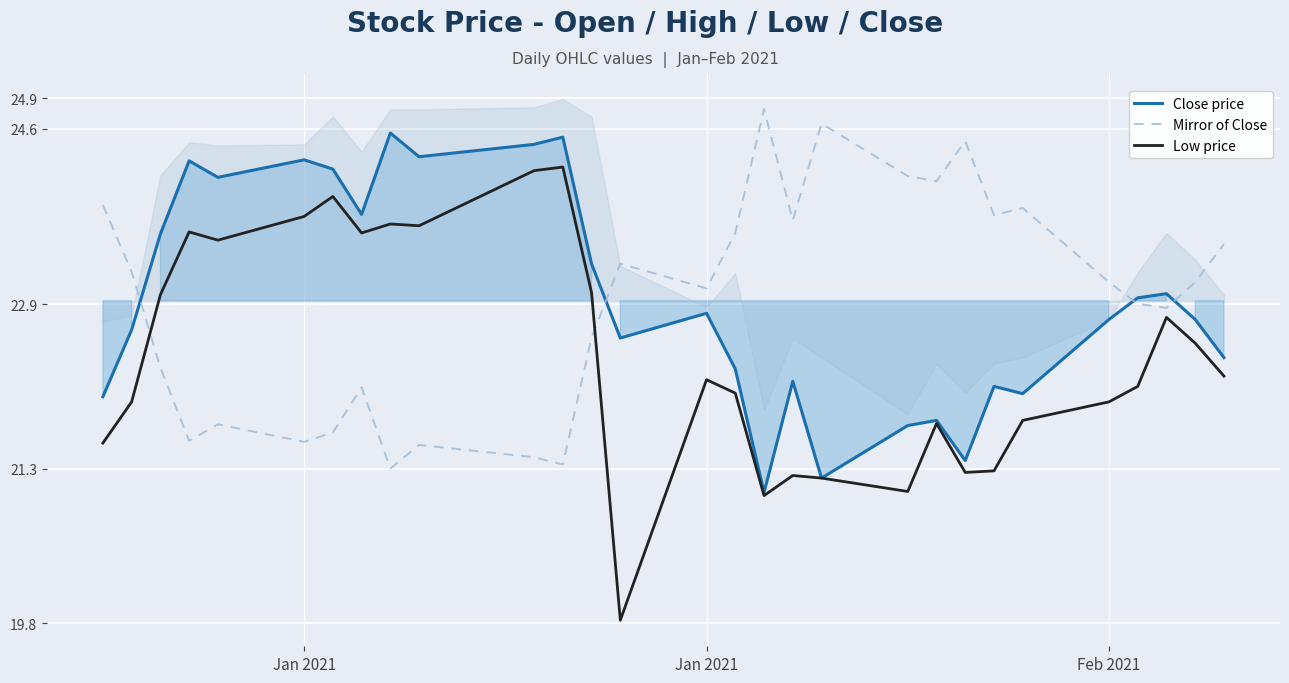

What is the sum of all Mirror of Close values?

665.0